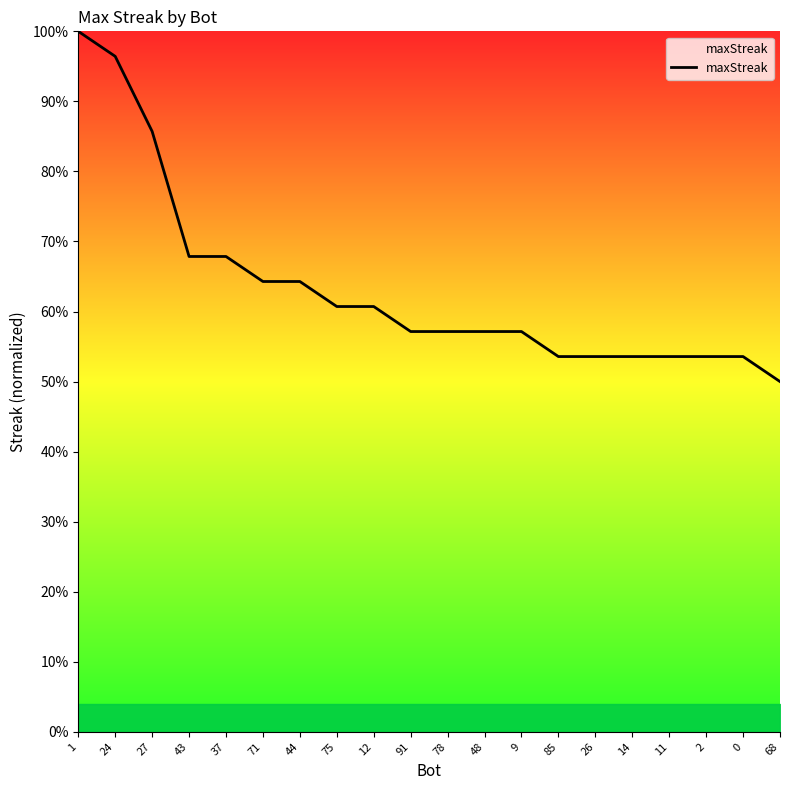

What position from the right is 9?

8